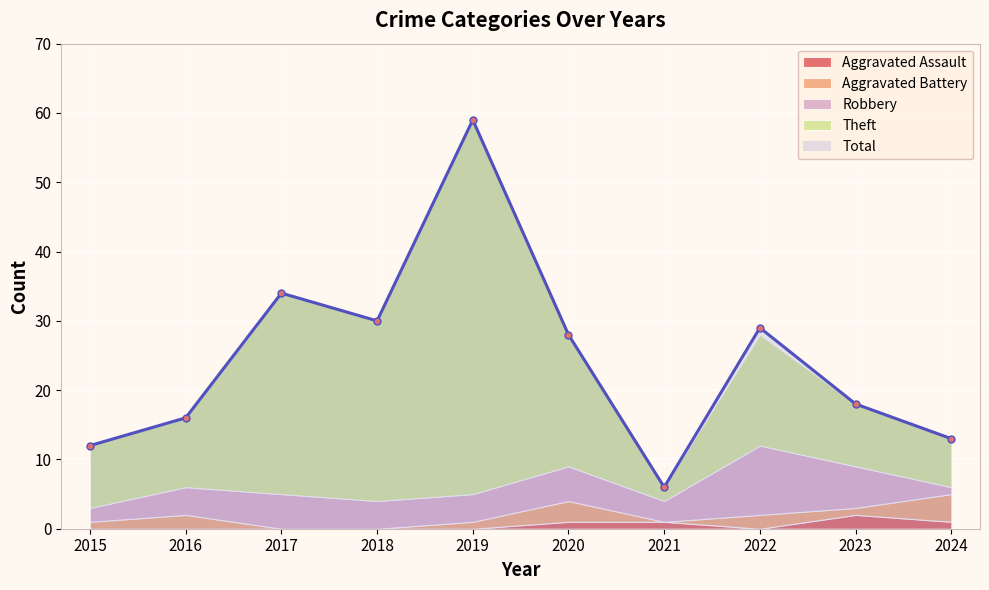

The Total series shows 11 at 2017. True or false?

False